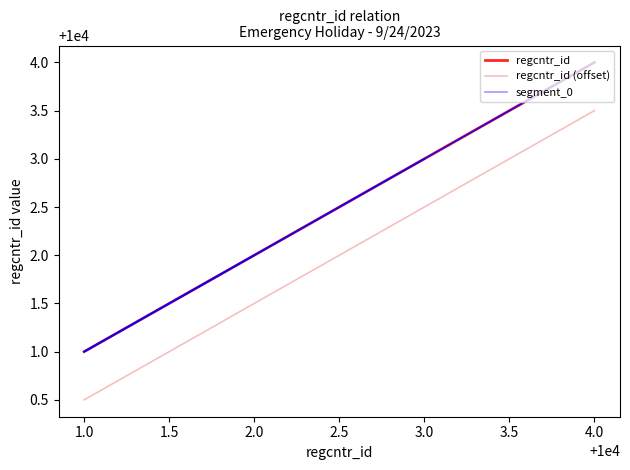

What is the difference between the maximum and minimum values?

3